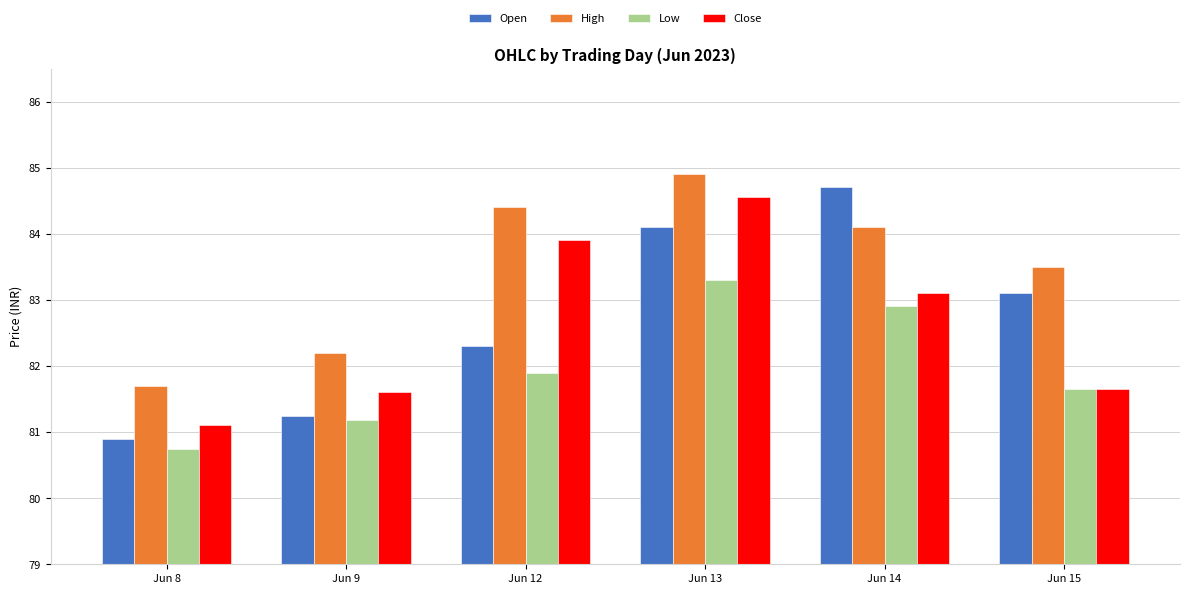

The value of Open at Jun 8 is 26.4. True or false?

False